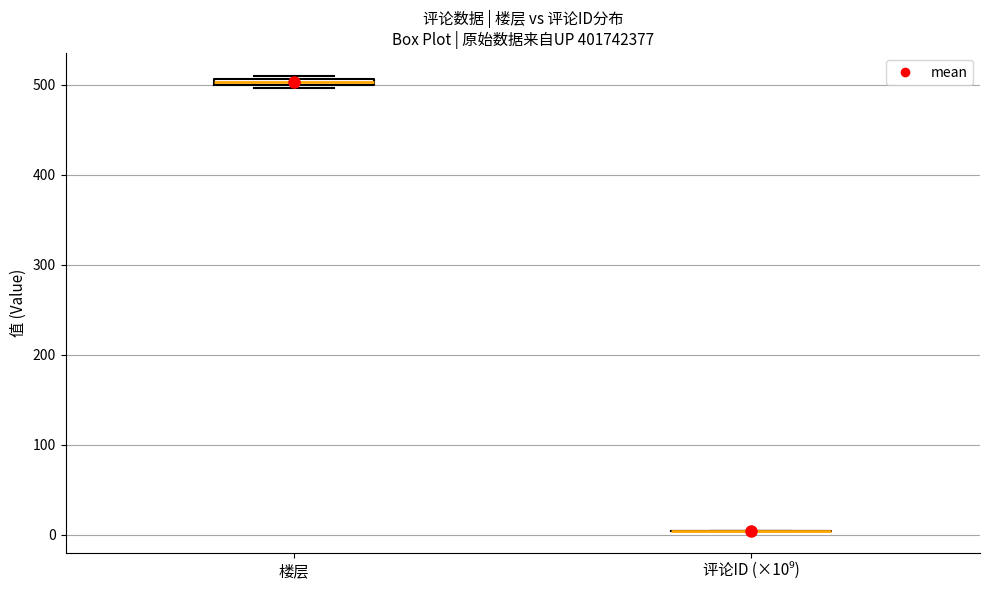

Where is the upper edge of the box for 楼层 on the y-axis? The values are not printed on the chart, so give them approximately, as read against the axis.

510